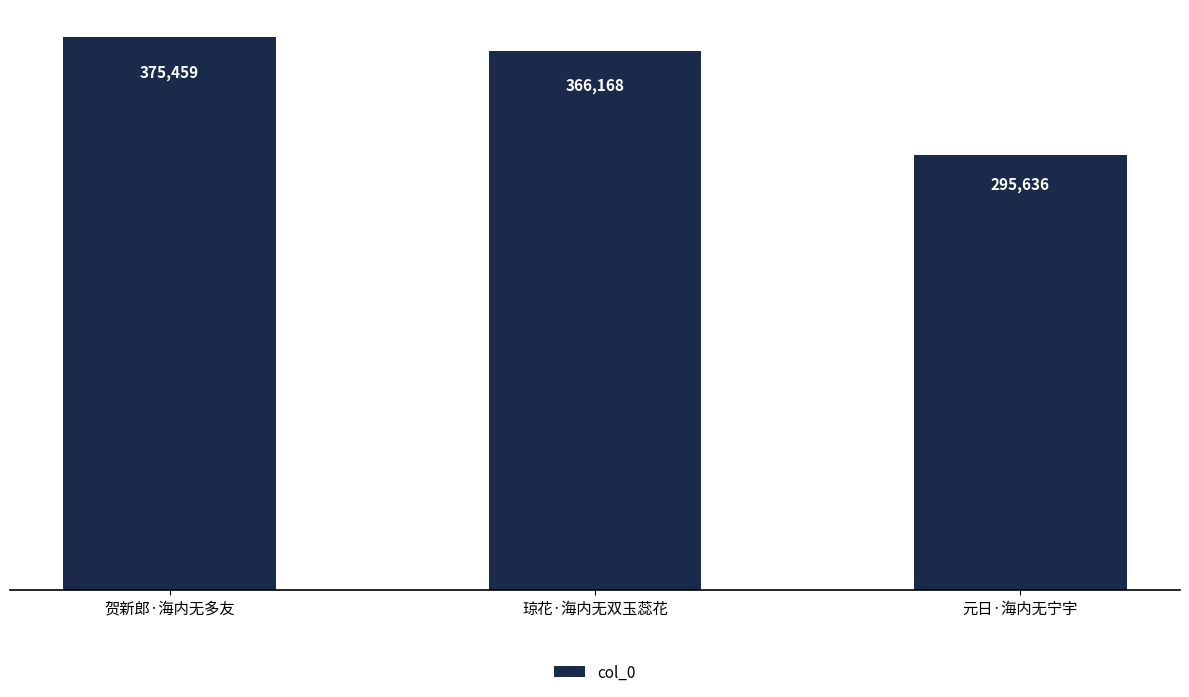

What is the greatest value displayed?

375459